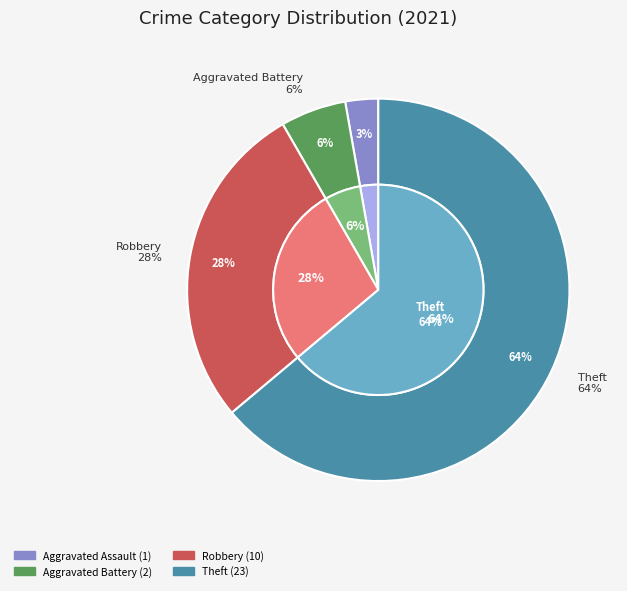

What percentage is NOT represented by Aggravated Assault?

97.2%